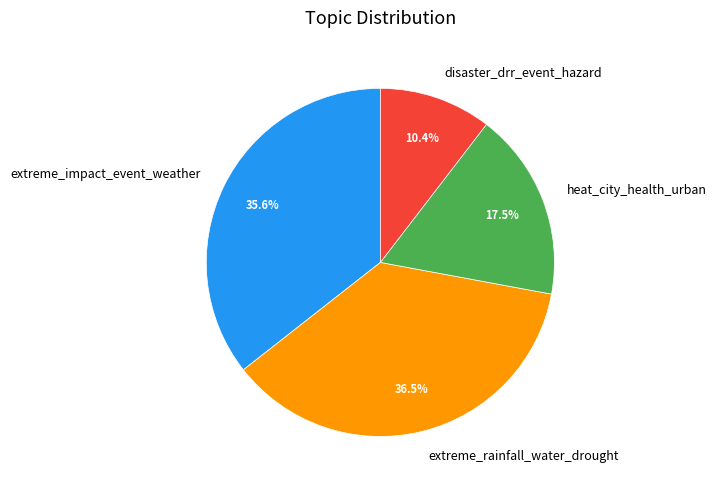

What is the ratio of the value at disaster_drr_event_hazard to the value at extreme_rainfall_water_drought?

0.3